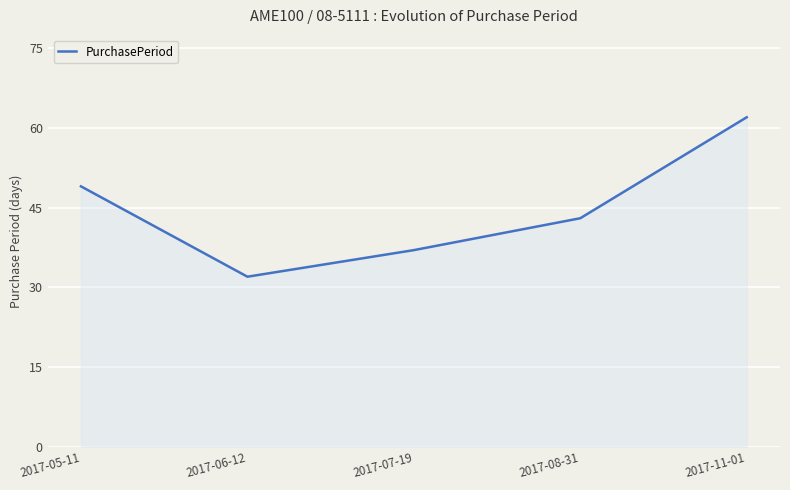

How many lines are shown in the chart?

1